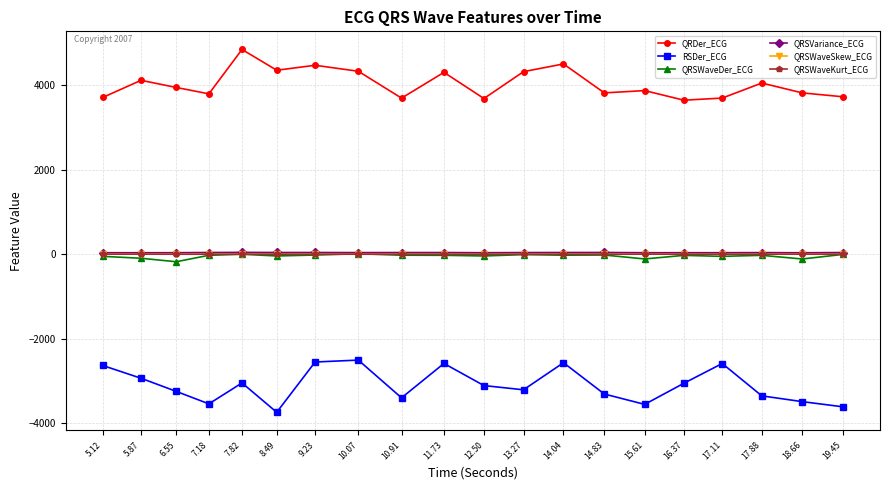

What is the label of the 20th point from the left?

19.45